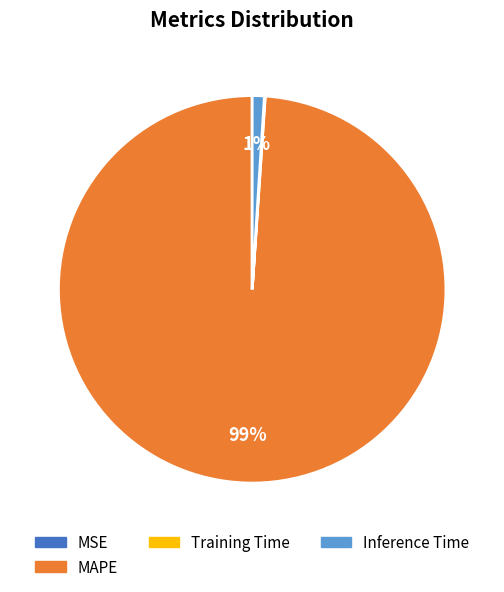

To the nearest percent, what portion does MAPE represent?

99%